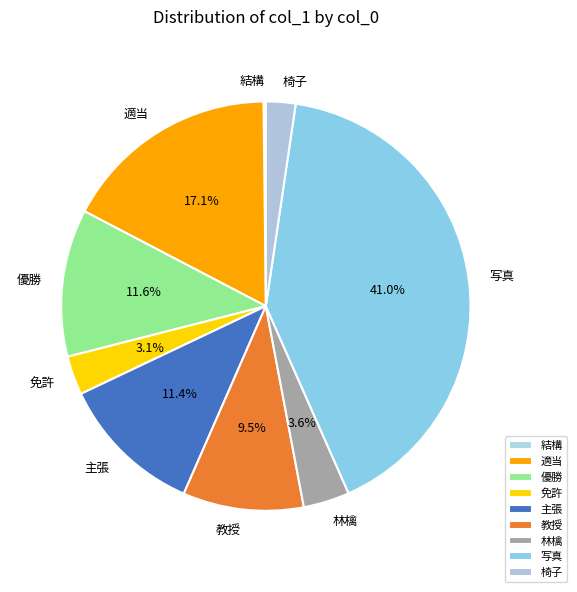

Combined, do 主張 and 優勝 account for over 50%?

No